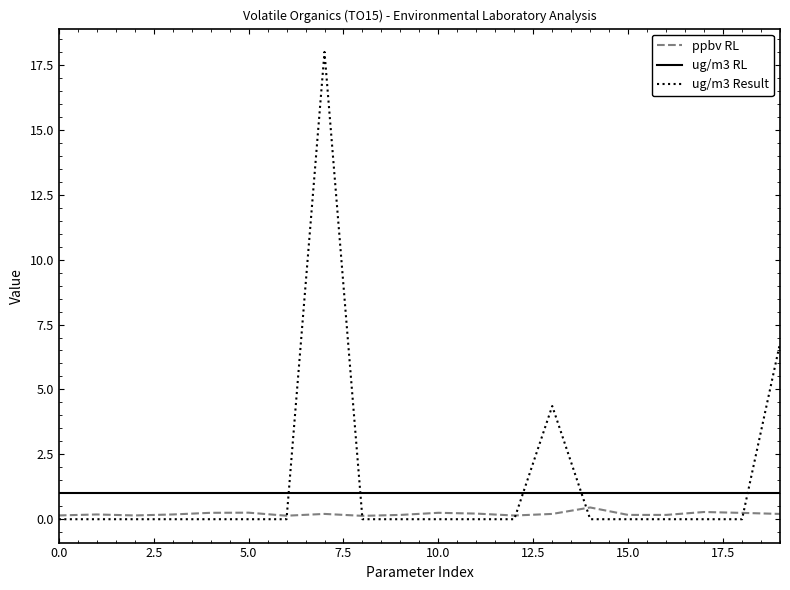

Does the chart have visible grid lines?

No